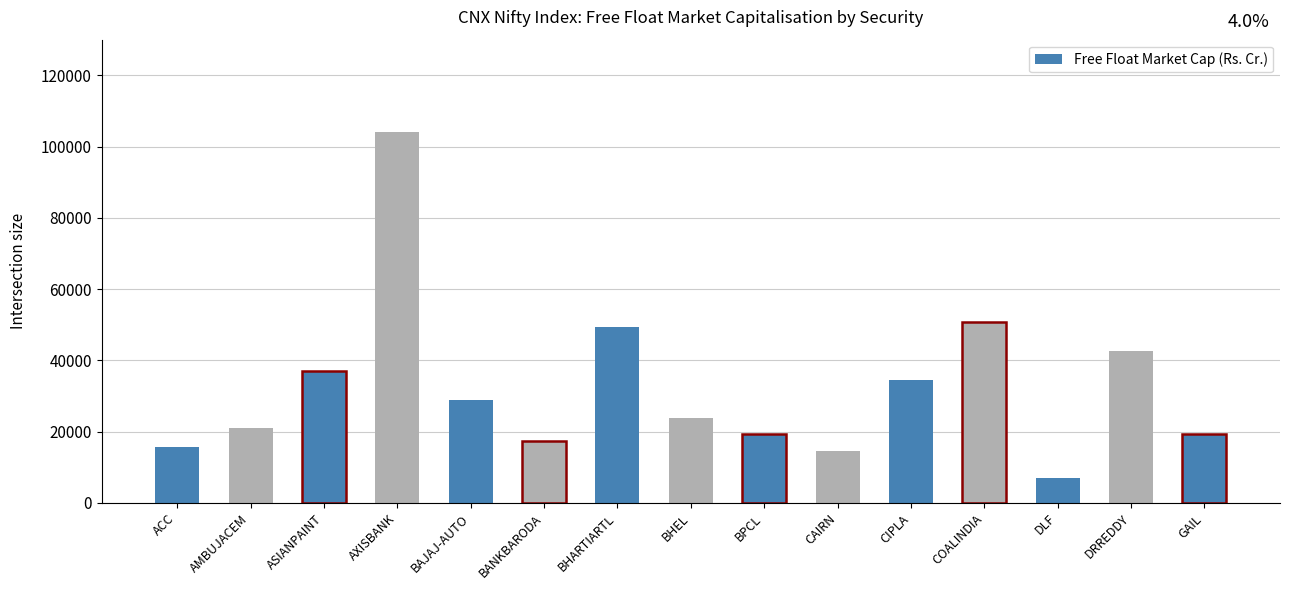

Approximately how many times larger is the value at COALINDIA compared to BANKBARODA?

2.9